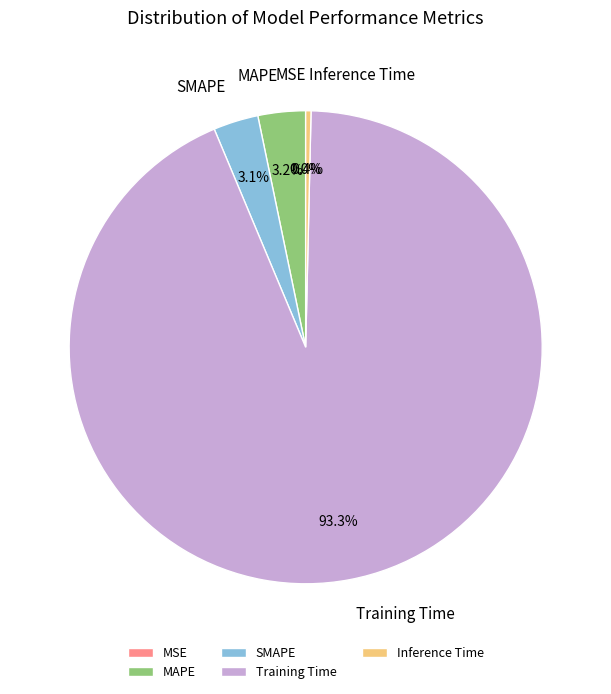

What is the majority slice?

Training Time